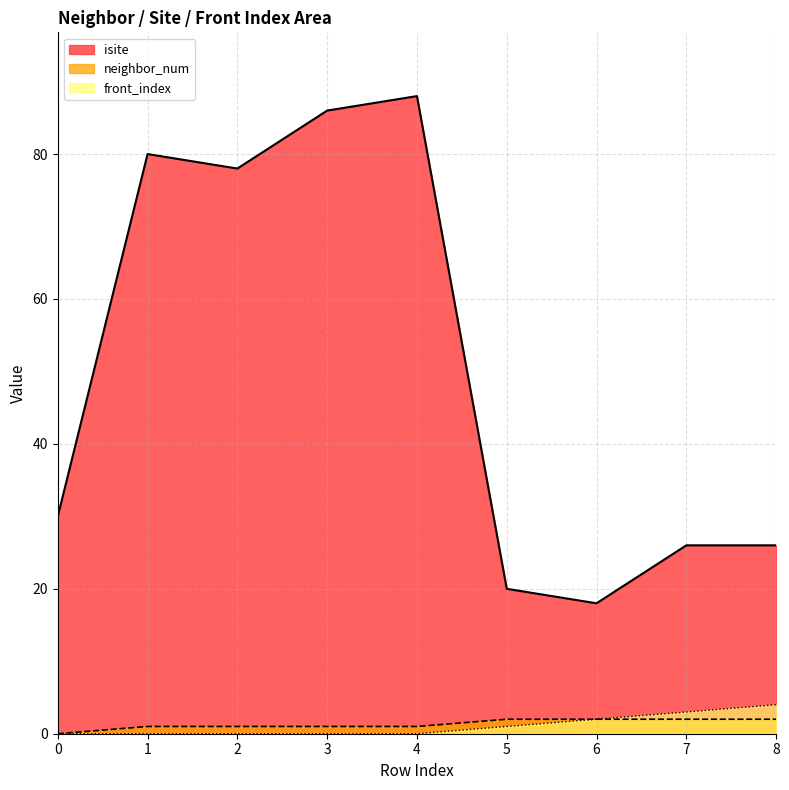

What are all the series names shown in the legend?

isite, neighbor_num, front_index